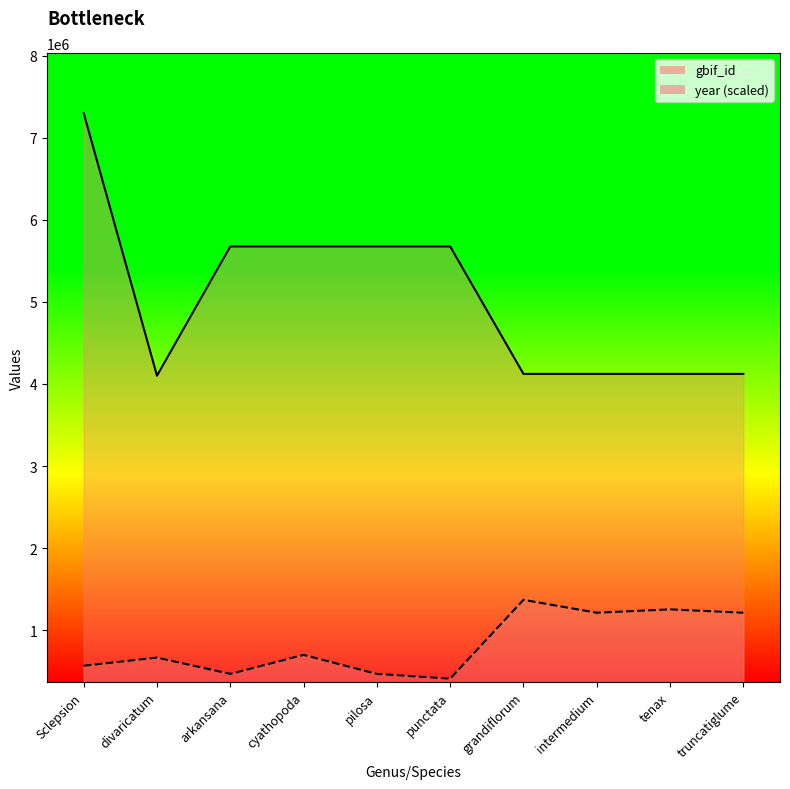

How many lines are shown in the chart?

2